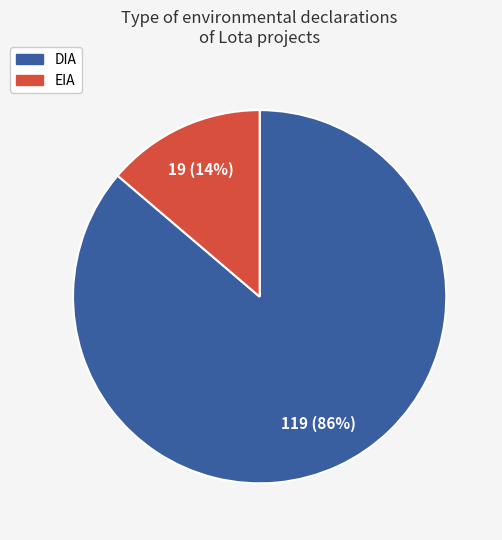

To the nearest percent, what is the combined percentage of DIA and EIA?

100%